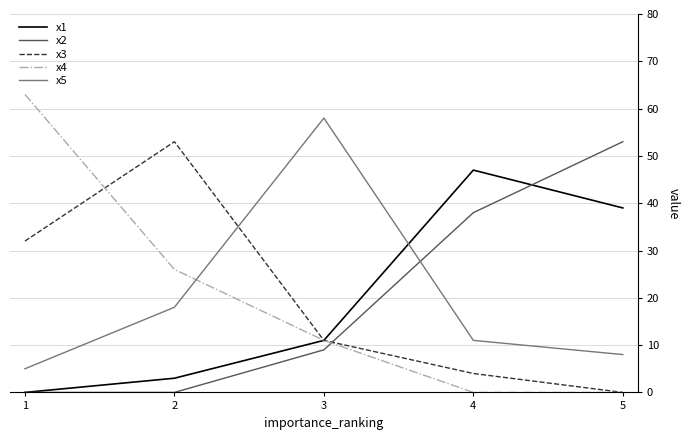

Reading right to left, list all the values displayed in this chart.

x1: 5=39	4=47	3=11	2=3	1=0
x2: 5=53	4=38	3=9	2=0	1=0
x3: 5=0	4=4	3=11	2=53	1=32
x4: 5=0	4=0	3=11	2=26	1=63
x5: 5=8	4=11	3=58	2=18	1=5